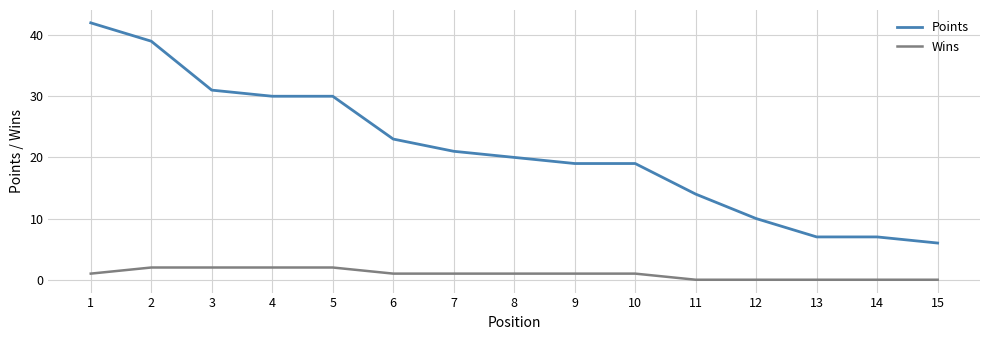

Rank the series at 14 from highest to lowest value.

Points, Wins